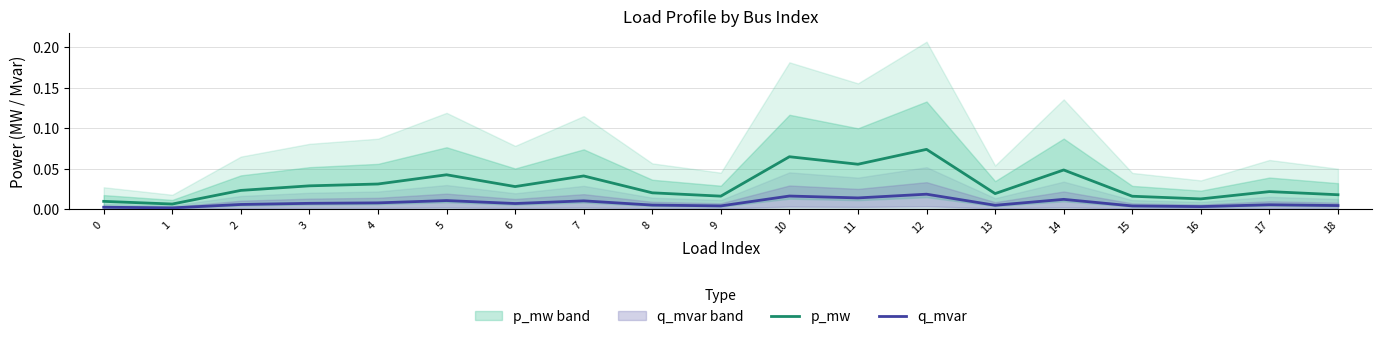

Is the value of q_mvar at 8 greater than the value of p_mw at 6?

No